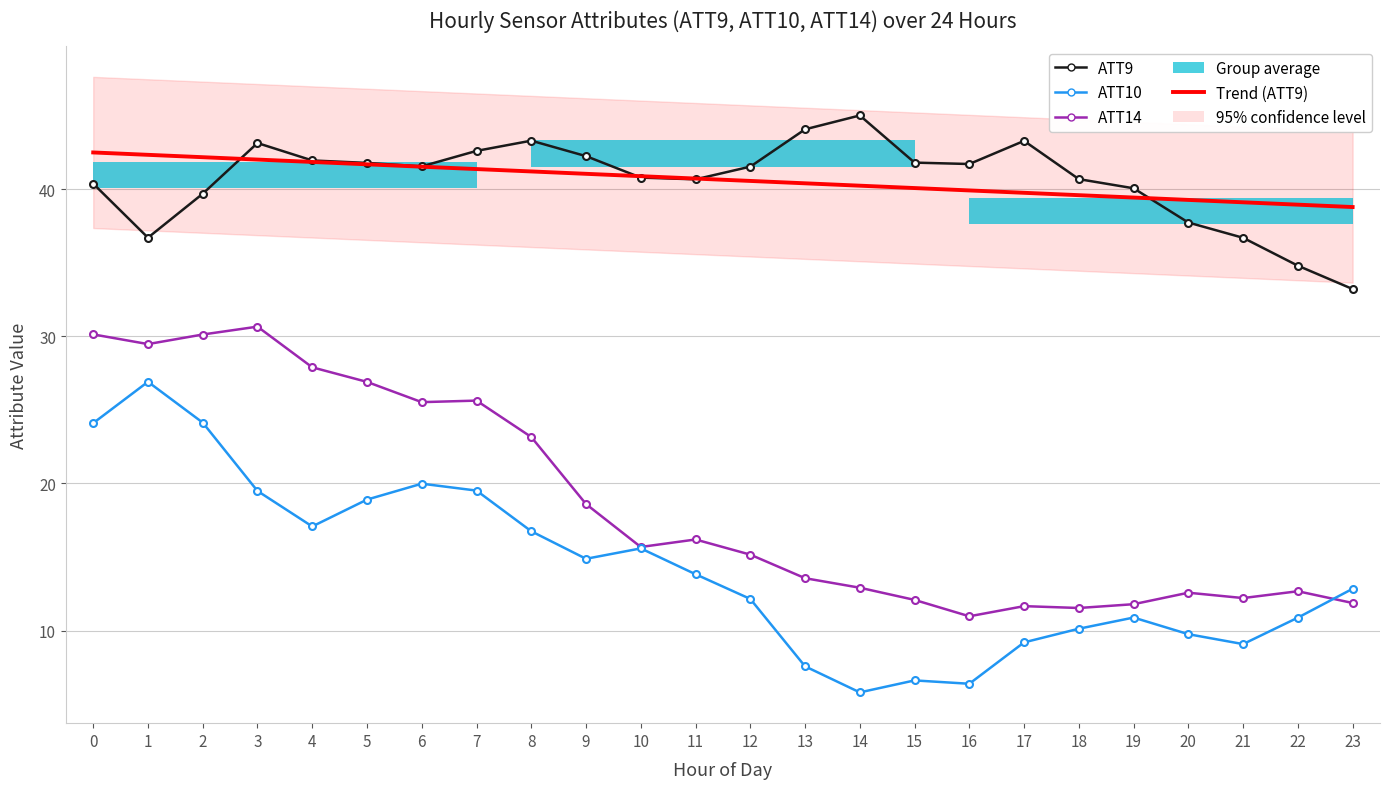

Reading right to left, transcribe all the data shown in this chart.

ATT9: 23=33.2	22=34.8	21=36.7	20=37.7	19=40.1	18=40.7	17=43.3	16=41.7	15=41.8	14=45.0	13=44.1	12=41.5	11=40.7	10=40.8	9=42.2	8=43.3	7=42.6	6=41.5	5=41.8	4=41.9	3=43.1	2=39.7	1=36.7	0=40.4
ATT10: 23=12.8	22=10.9	21=9.1	20=9.8	19=10.9	18=10.1	17=9.2	16=6.4	15=6.6	14=5.8	13=7.6	12=12.2	11=13.8	10=15.6	9=14.9	8=16.8	7=19.5	6=20.0	5=18.9	4=17.1	3=19.5	2=24.1	1=26.9	0=24.1
ATT14: 23=11.9	22=12.7	21=12.2	20=12.6	19=11.8	18=11.5	17=11.7	16=11.0	15=12.1	14=12.9	13=13.6	12=15.2	11=16.2	10=15.7	9=18.6	8=23.2	7=25.6	6=25.5	5=26.9	4=27.9	3=30.7	2=30.1	1=29.5	0=30.1